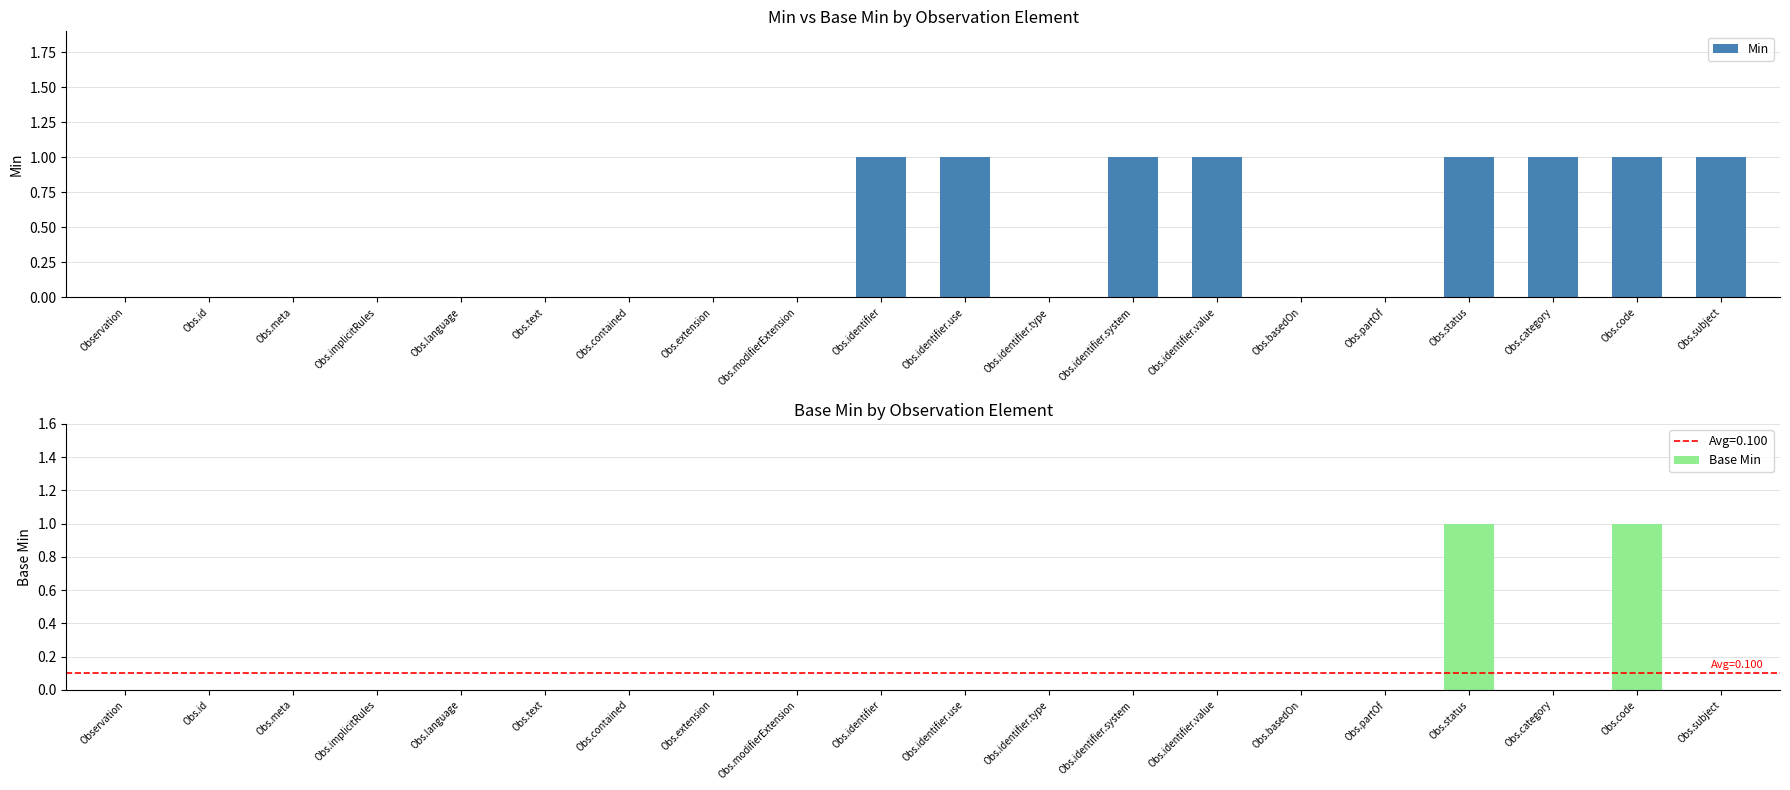

What is the sum of all Base Min values?

2